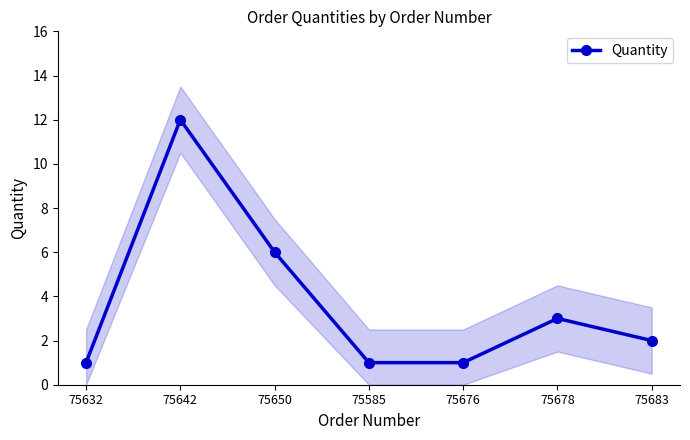

List the labels in order of value, smallest first.

75632, 75585, 75676, 75683, 75678, 75650, 75642